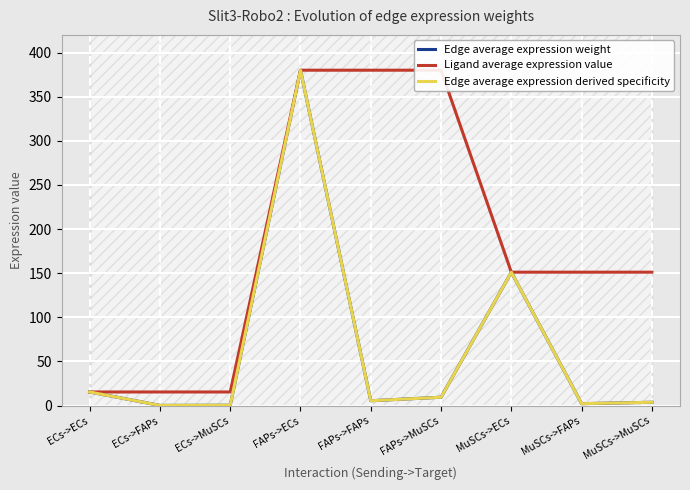

What is the label of the 8th point from the left?

MuSCs->FAPs